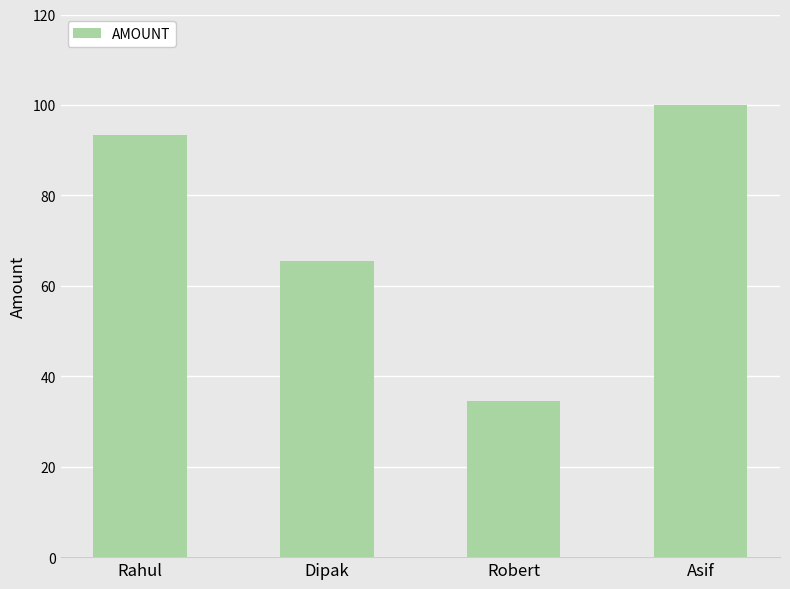

What is the difference between the second highest and second lowest values?

27.9